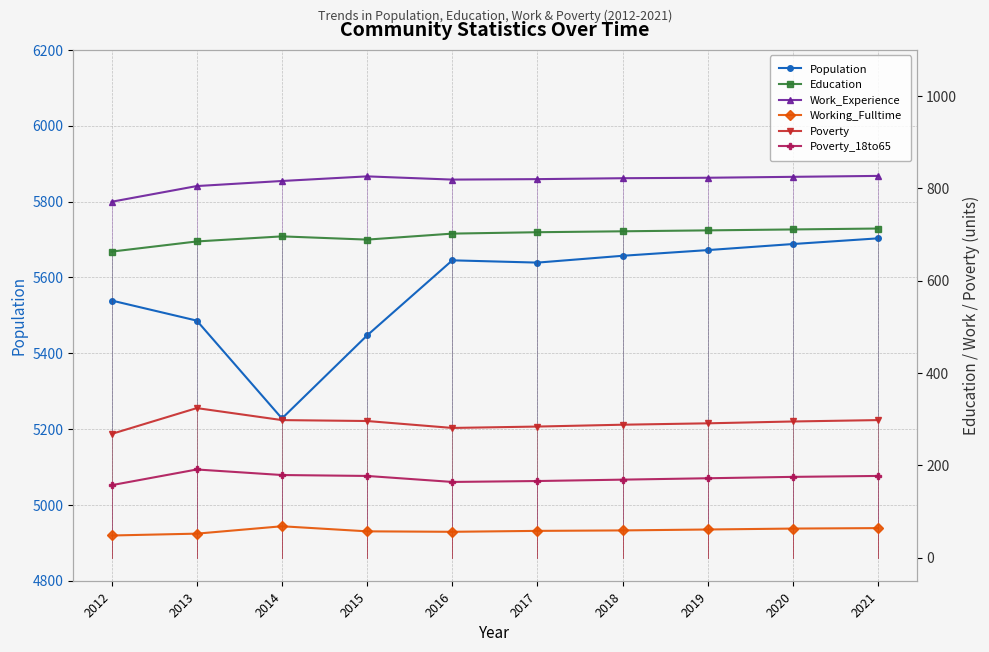

Reading left to right, extract all data points from this chart.

Population: 5539	5486	5228	5447	5645	5639	5657	5672	5688	5703
Education: 663	685	696	689	702	705	707	709	711	713
Work_Experience: 771	805	816	826	819	820	822	823	825	827
Working_Fulltime: 48	52	68	57	56	58	59	61	63	64
Poverty: 268	324	298	296	281	284	288	291	295	298
Poverty_18to65: 157	191	179	177	164	166	169	172	175	177